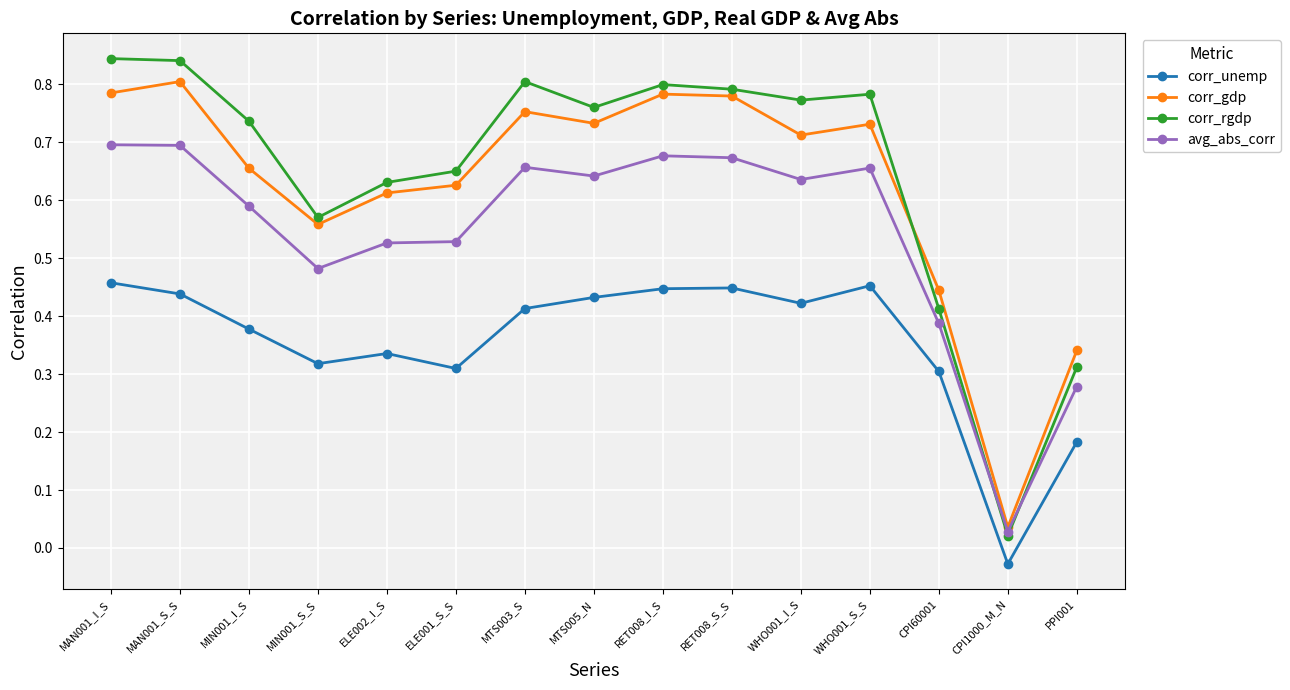

What position from the left is RET008_S_S?

10